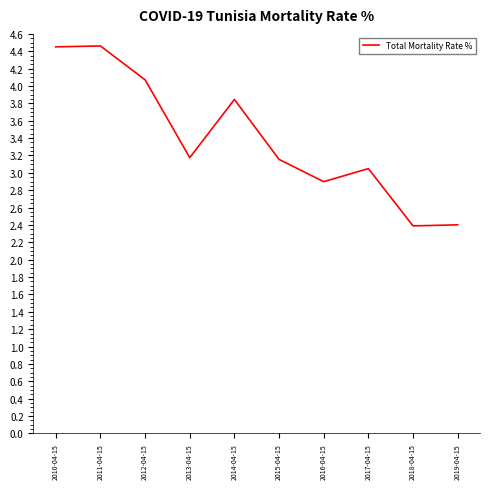

The value at 2012-04-15 is 2.6. True or false?

False